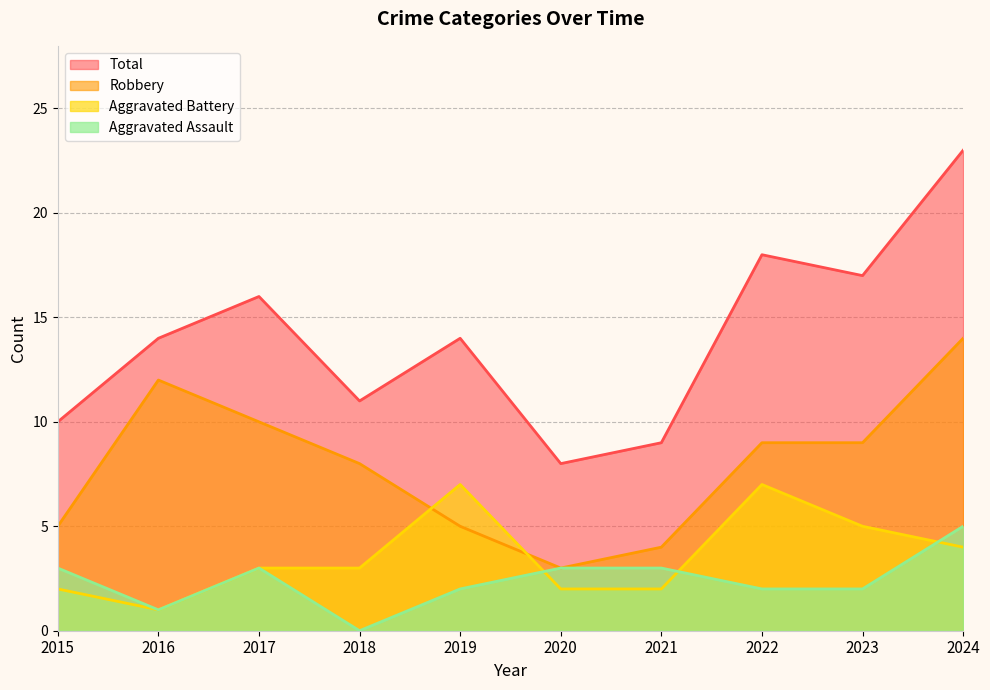

How many values in the Total series exceed 14?

4